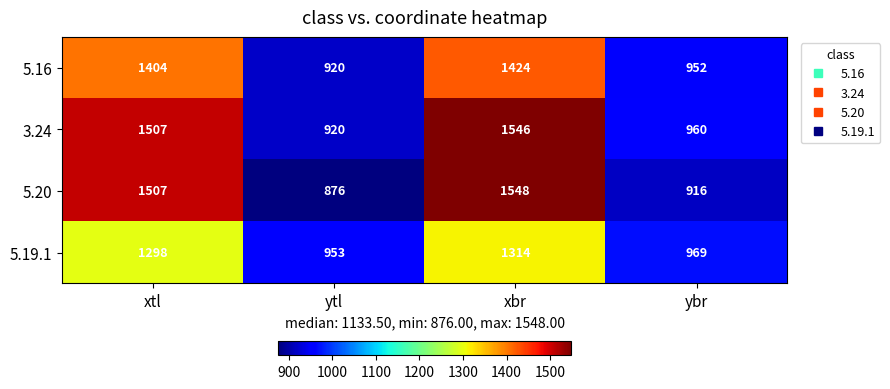

Where is 5.20 nearest to the value 1212?

xtl